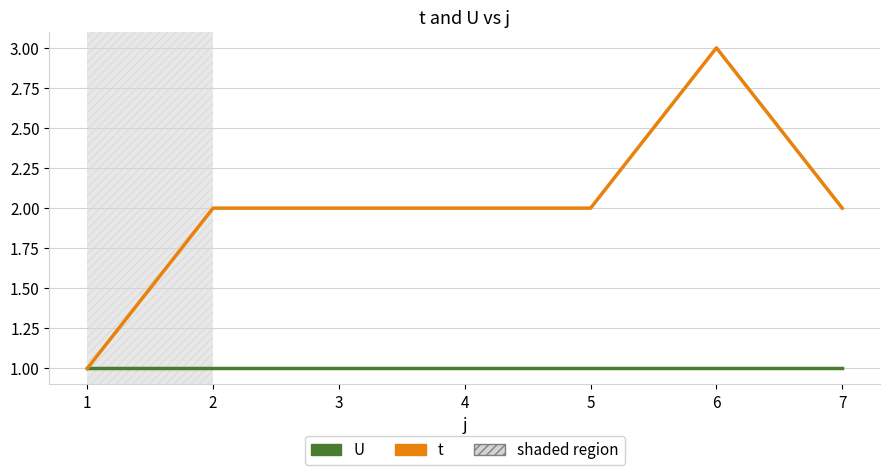

How many t values are between 2 and 3?

6